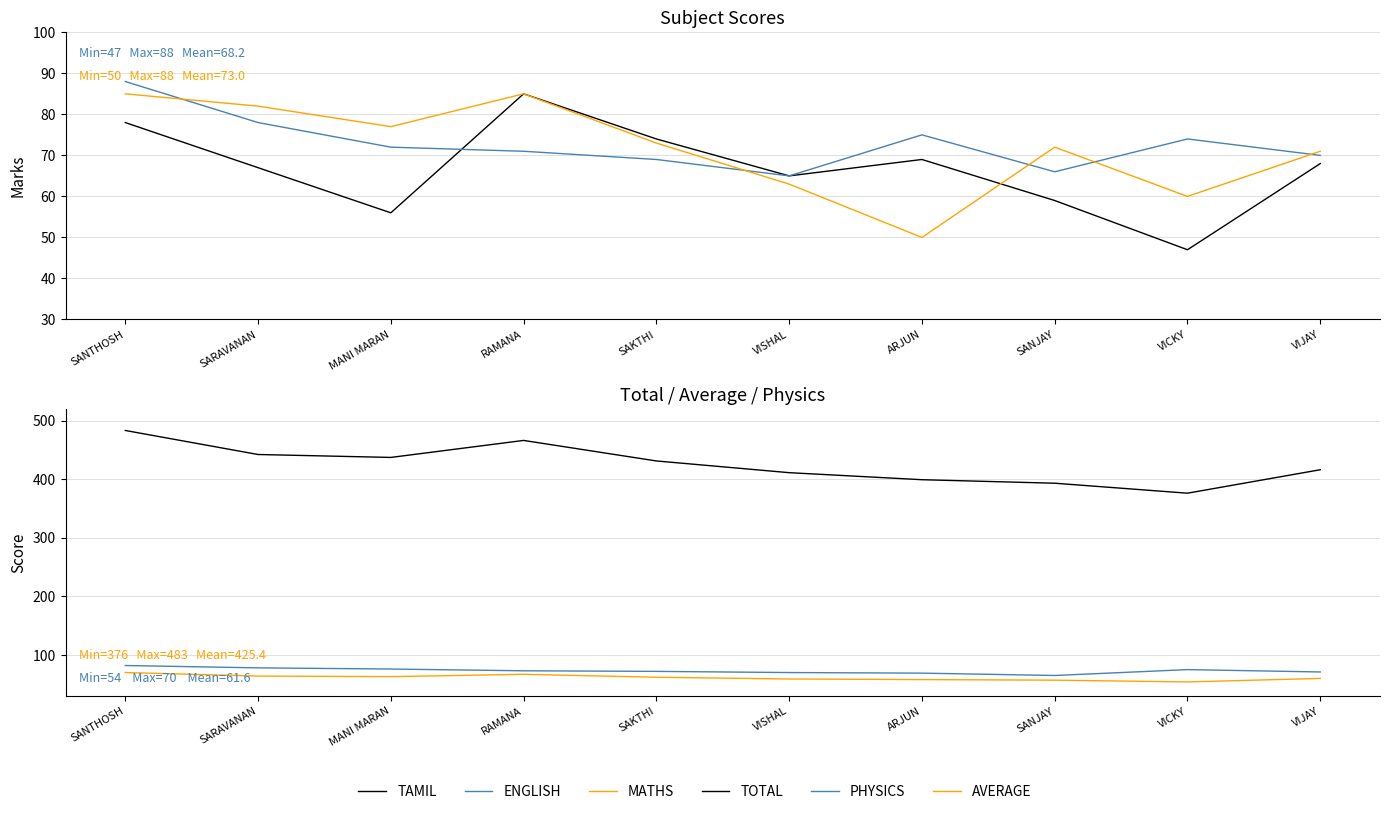

True or false: AVERAGE has a value of 58 at ARJUN.

True